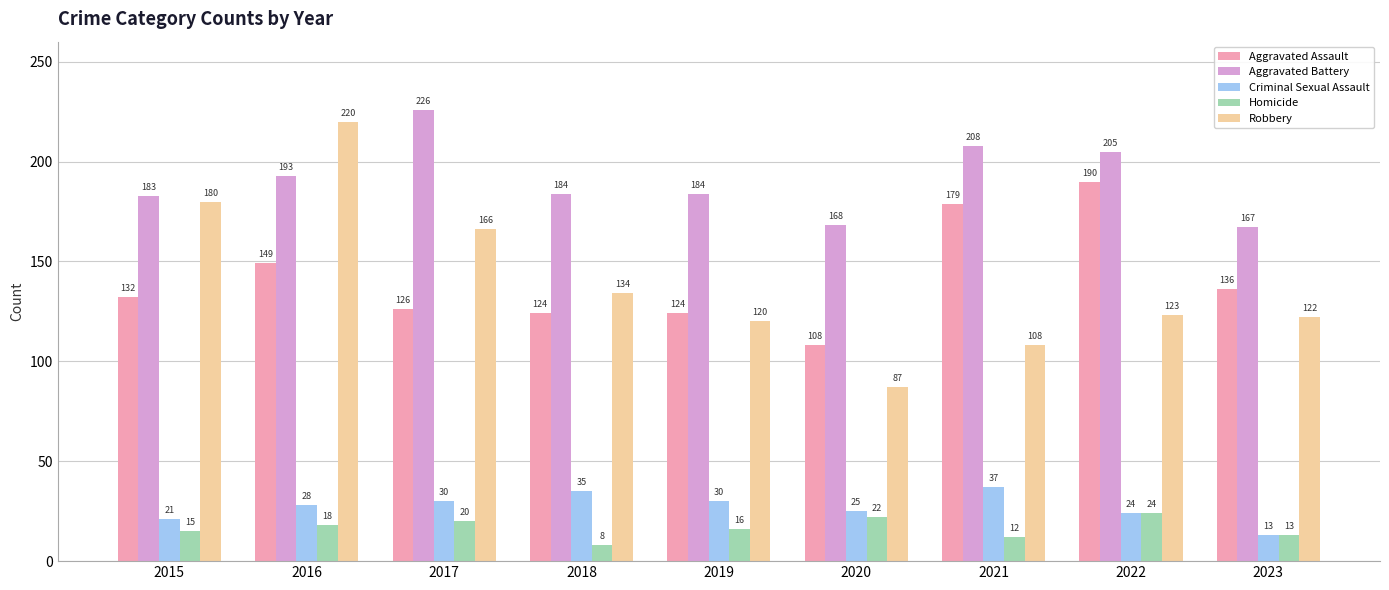

Reading right to left, transcribe all the data shown in this chart.

Aggravated Assault: 2023=136	2022=190	2021=179	2020=108	2019=124	2018=124	2017=126	2016=149	2015=132
Aggravated Battery: 2023=167	2022=205	2021=208	2020=168	2019=184	2018=184	2017=226	2016=193	2015=183
Criminal Sexual Assault: 2023=13	2022=24	2021=37	2020=25	2019=30	2018=35	2017=30	2016=28	2015=21
Homicide: 2023=13	2022=24	2021=12	2020=22	2019=16	2018=8	2017=20	2016=18	2015=15
Robbery: 2023=122	2022=123	2021=108	2020=87	2019=120	2018=134	2017=166	2016=220	2015=180